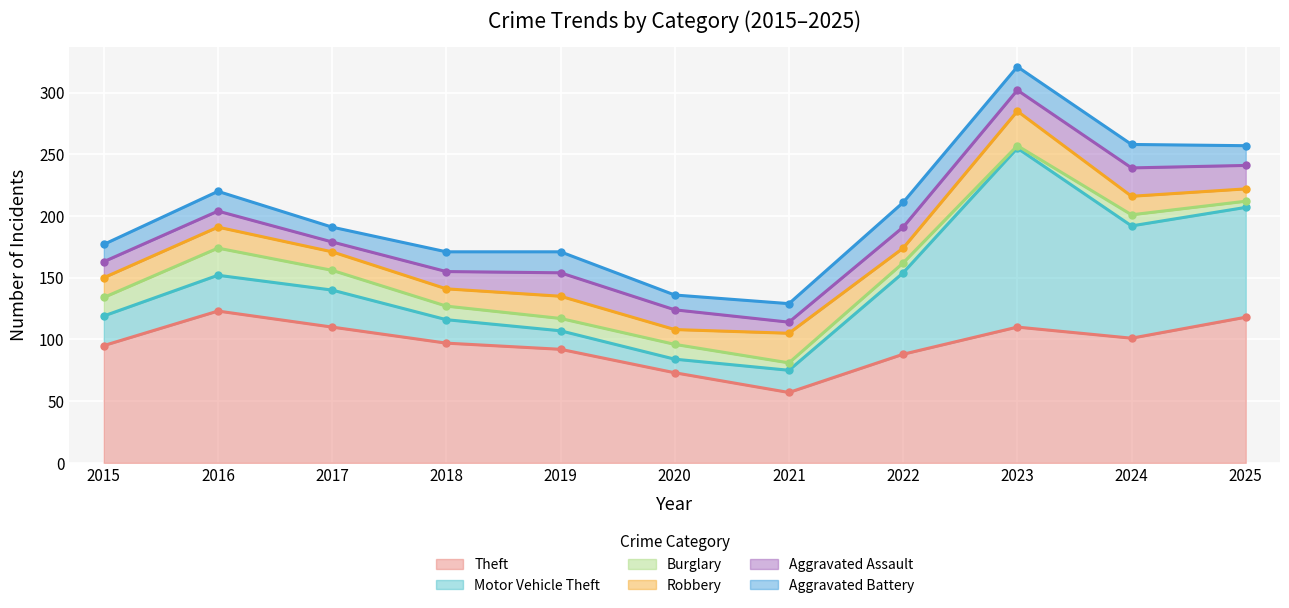

How many data points in Theft are above 97?

5